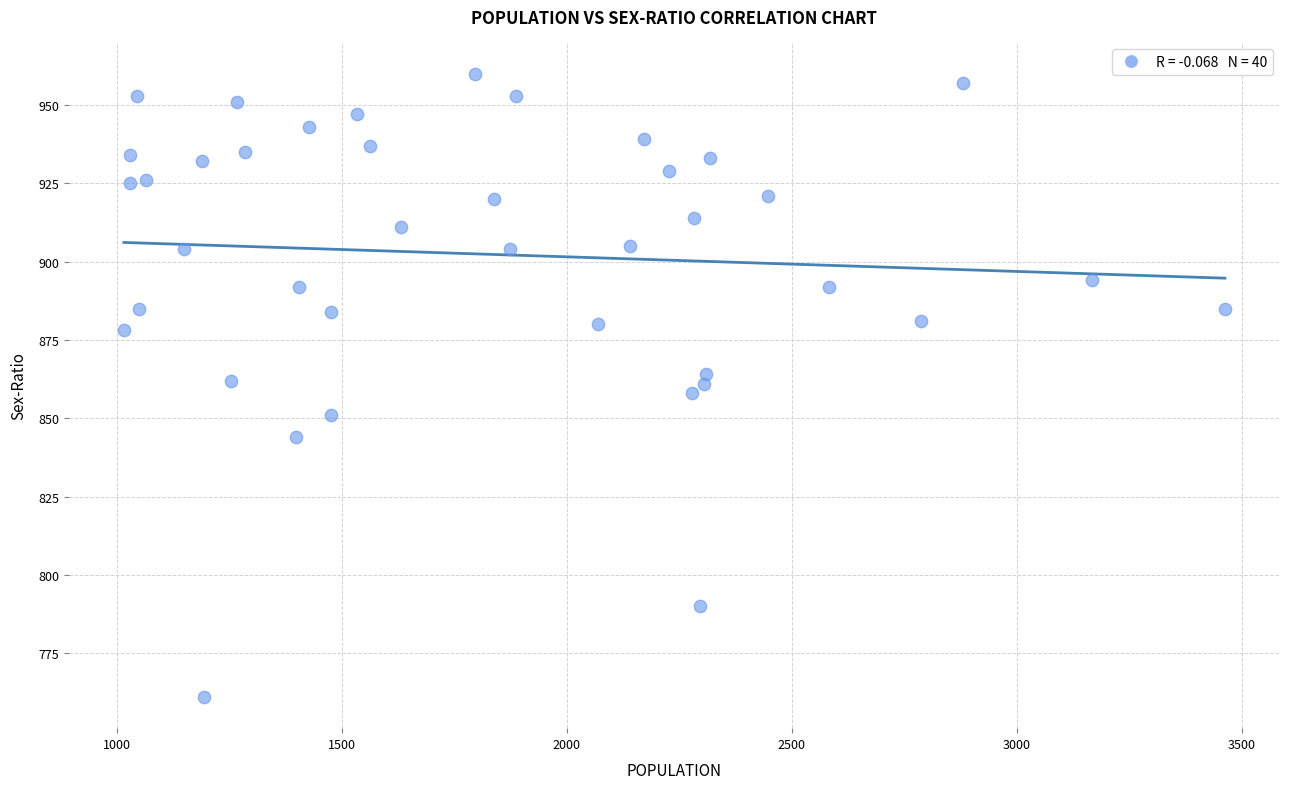

What is the range of Y values (max minus min)?

199